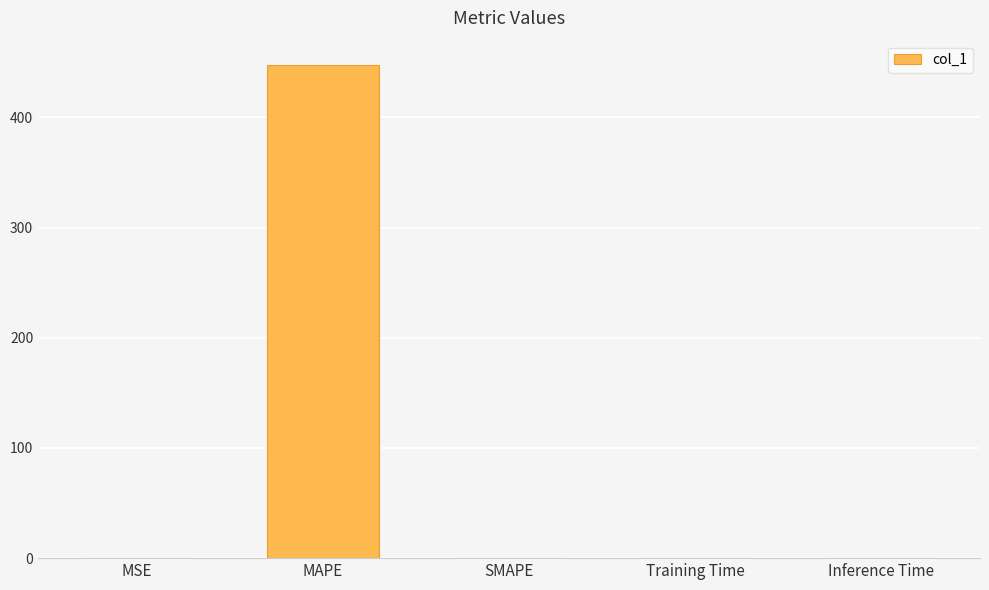

At which category does the chart reach its peak across all series?

MAPE